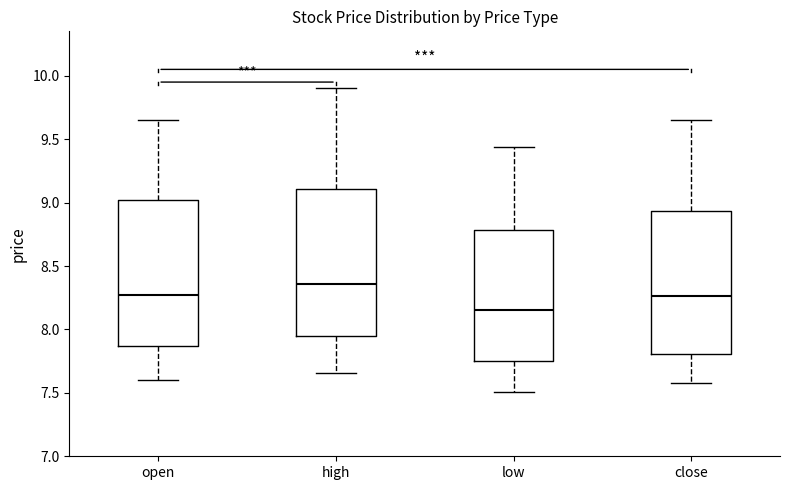

Reading left to right, transcribe this box plot: for each box, give where its median line is, the range the box spans, and where its two whiskers end, as read against the y-axis. The values are not printed on the chart, so give them approximately, as read against the axis.

open: median 8.30, box 7.85 to 9.00, whiskers 7.60 to 9.65
high: median 8.35, box 7.95 to 9.10, whiskers 7.65 to 9.90
low: median 8.15, box 7.75 to 8.80, whiskers 7.50 to 9.45
close: median 8.25, box 7.80 to 8.95, whiskers 7.60 to 9.65